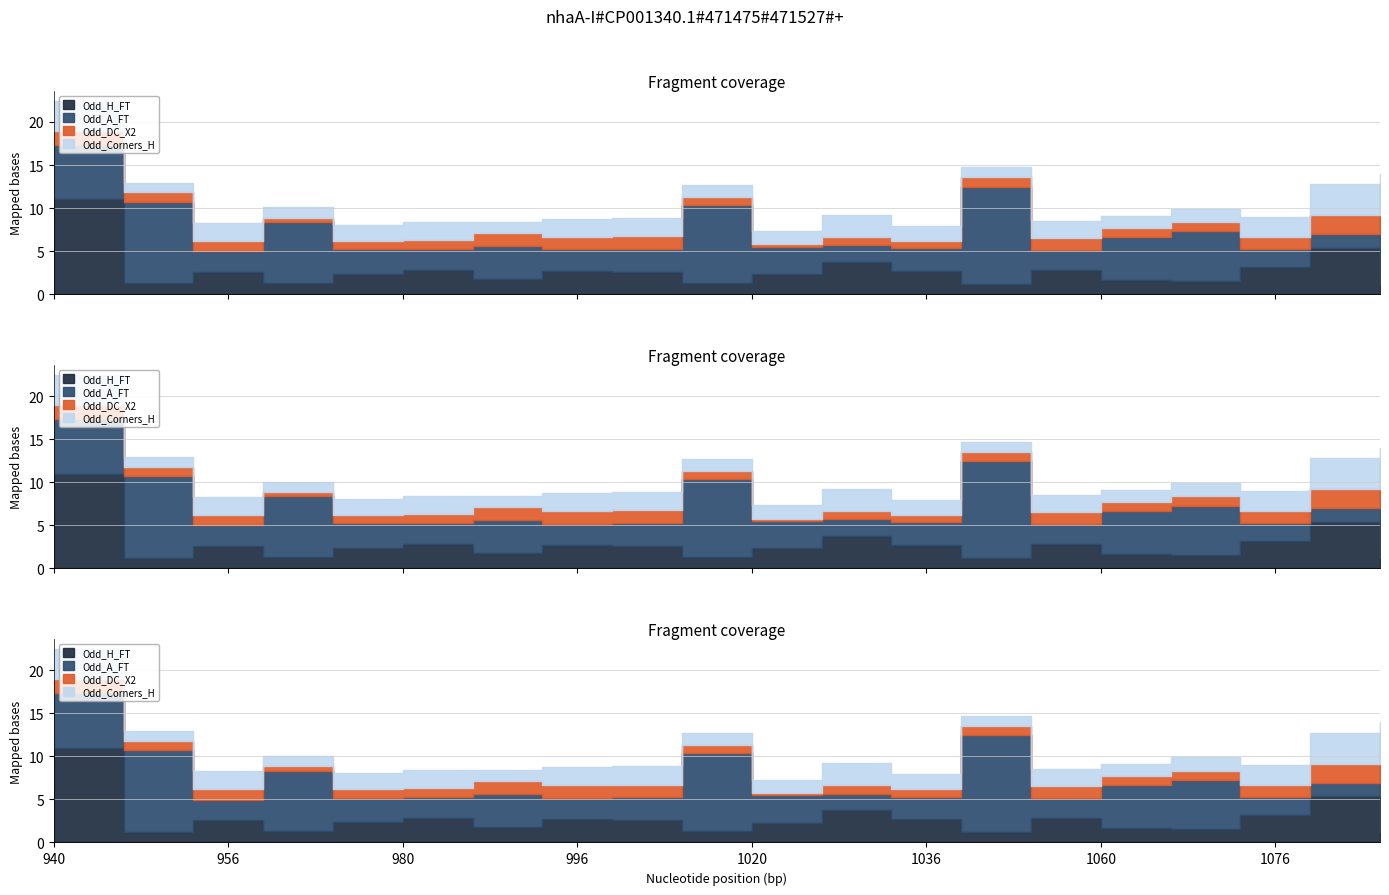

Reading left to right, what are all the values shown in this chart?

Odd_H_FT: 11.0	1.2	2.6	1.3	2.3	2.9	1.8	2.8	2.5	1.3	2.3	3.7	2.7	1.2	2.8	1.7	1.6	3.1	5.4	1.2
Odd_A_FT: 6.3	9.5	2.4	7.0	2.9	2.4	3.9	2.5	2.8	9.0	3.1	1.9	2.6	11.2	2.4	5.0	5.7	2.1	1.6	11.0
Odd_DC_X2: 1.7	1.1	1.2	0.5	0.9	1.1	1.5	1.4	1.4	1.0	0.3	0.9	0.9	1.1	1.4	1.1	1.1	1.4	2.2	0.5
Odd_Corners_H: 3.5	1.1	2.1	1.2	1.9	2.0	1.3	2.1	2.2	1.3	1.5	2.6	1.7	1.2	1.9	1.4	1.6	2.3	3.6	1.2